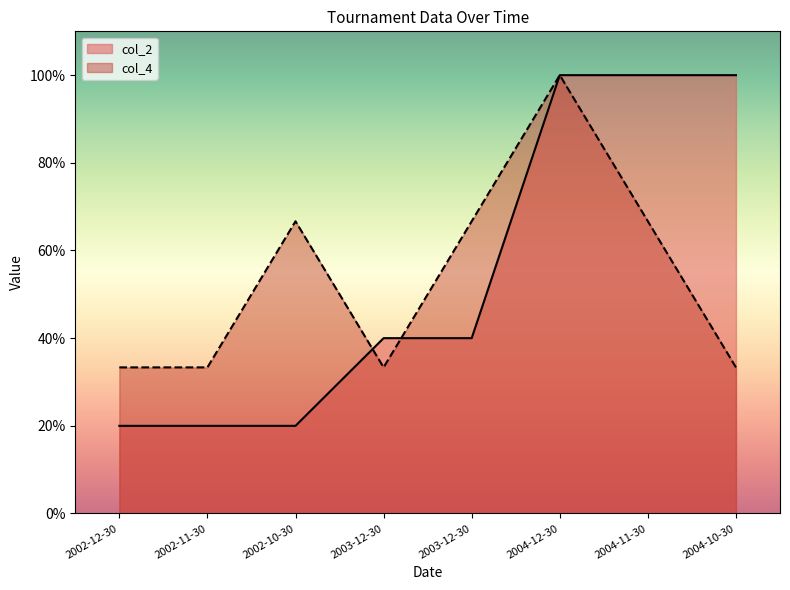

What is the value of the col_4 point at the 7th from the left?

66.7